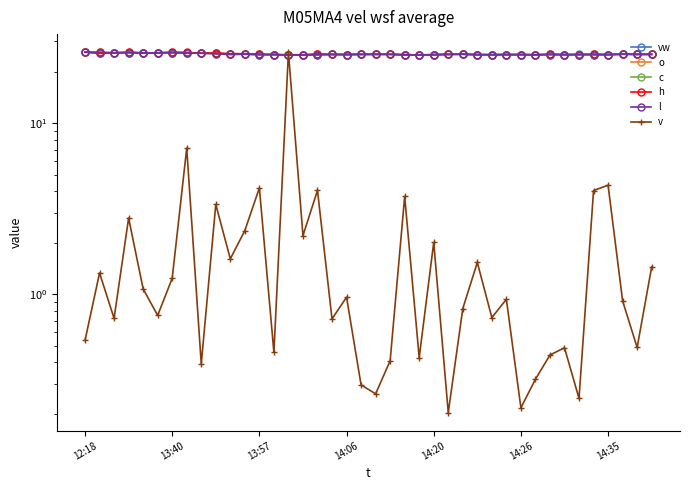

What are all the series names shown in the legend?

vw, o, c, h, l, v